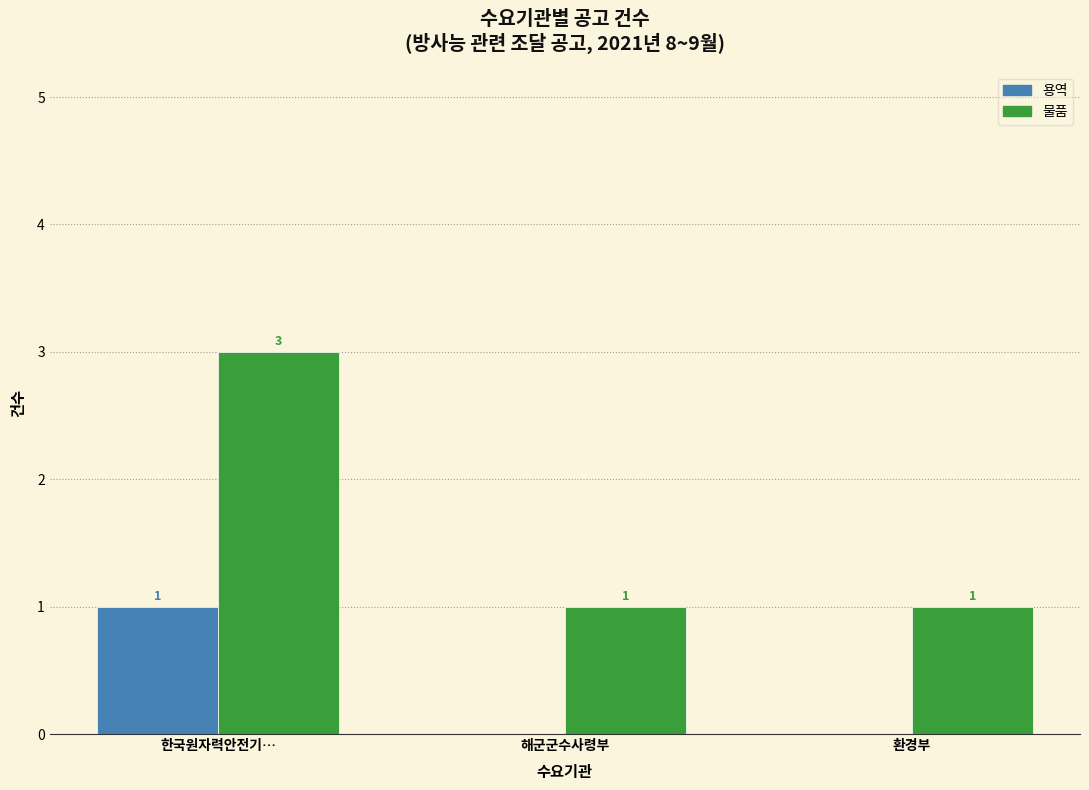

Between 한국원자력안전기… and 환경부, which series saw the biggest shift?

물품